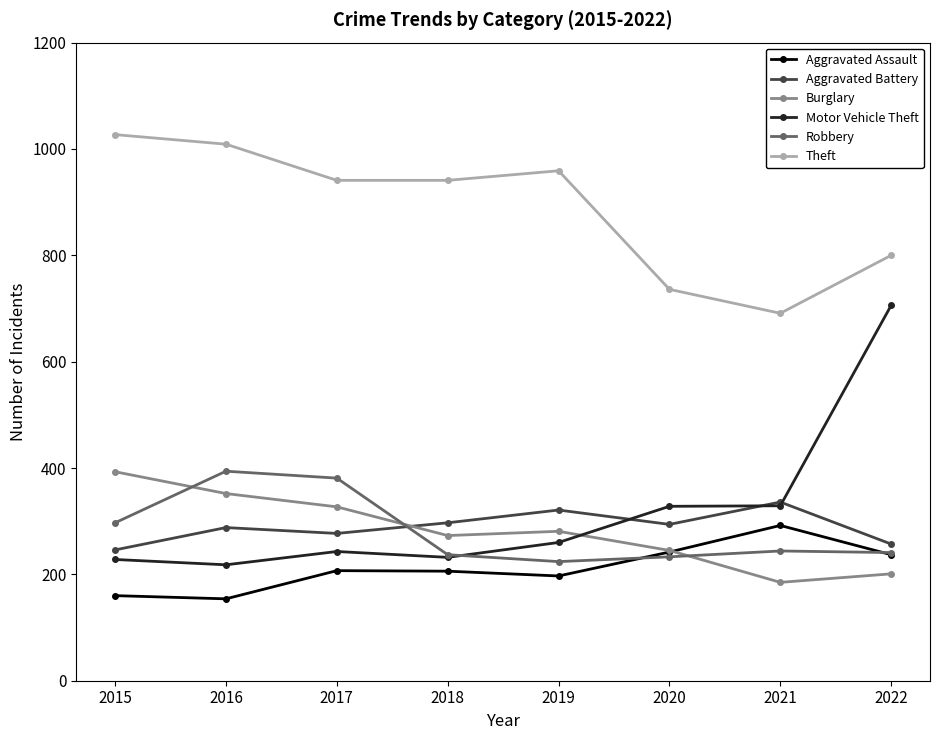

What is the total value across all series at 2019?

2242